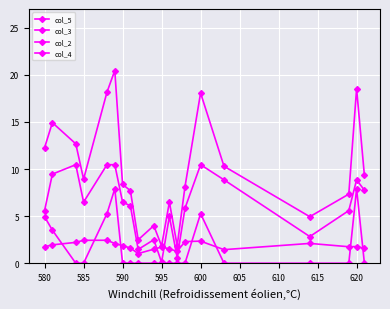

How many distinct data groups are displayed?

4